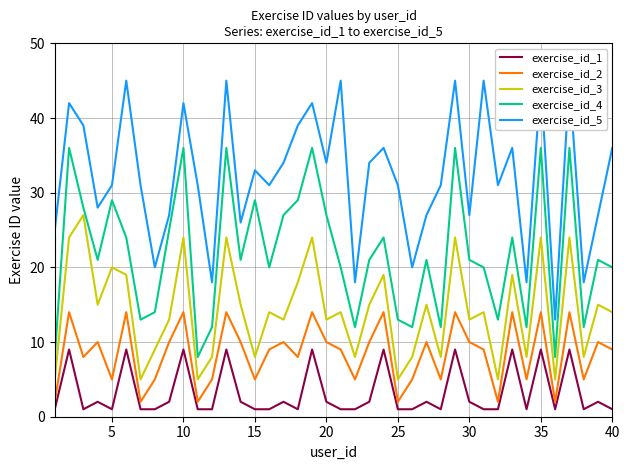

The exercise_id_4 series shows 49 at 15. True or false?

False